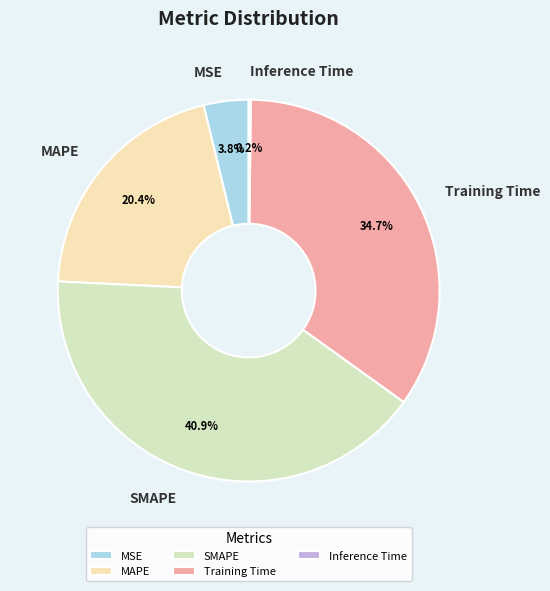

To the nearest percent, what is the difference between the largest and smallest slice percentages?

41%